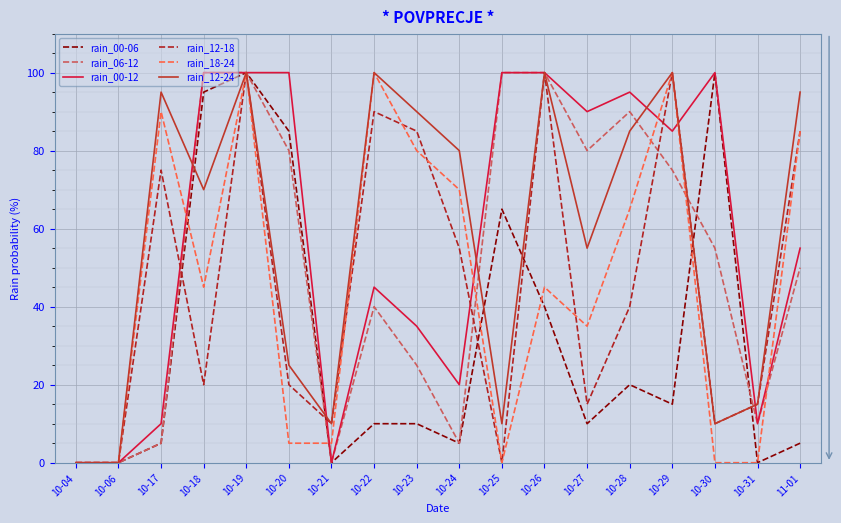

What is the sum of the rain_18-24 values at 10-27 and 10-24?

105